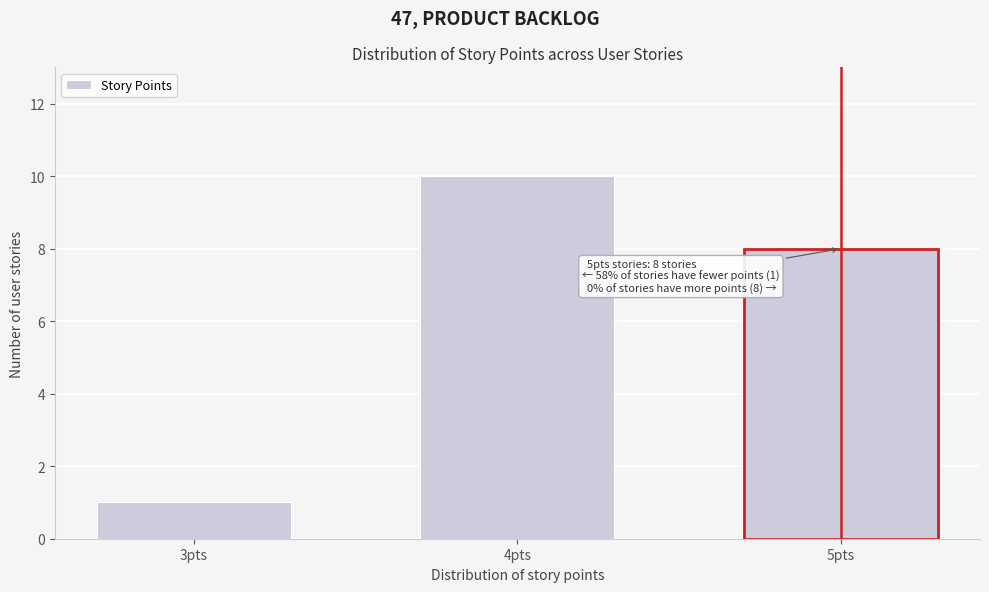

Reading left to right, transcribe all the data shown in this chart.

3pts=1	4pts=10	5pts=8